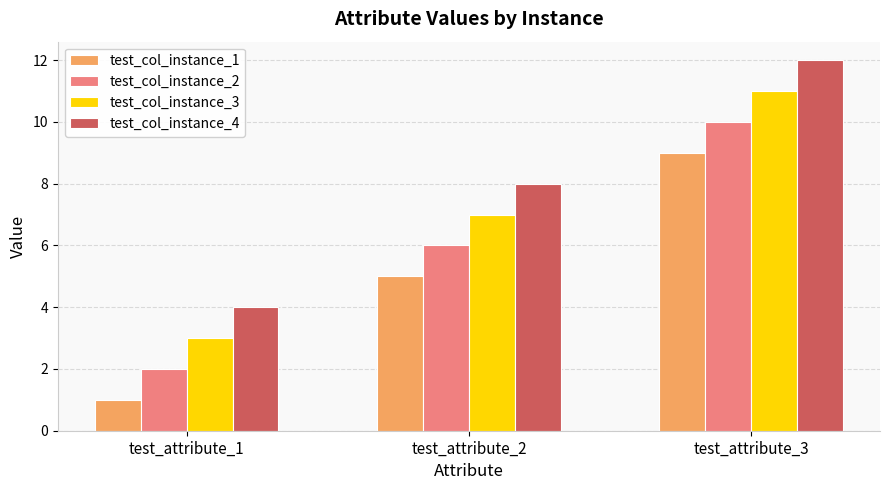

The value of test_col_instance_2 at test_attribute_1 is 3. True or false?

False